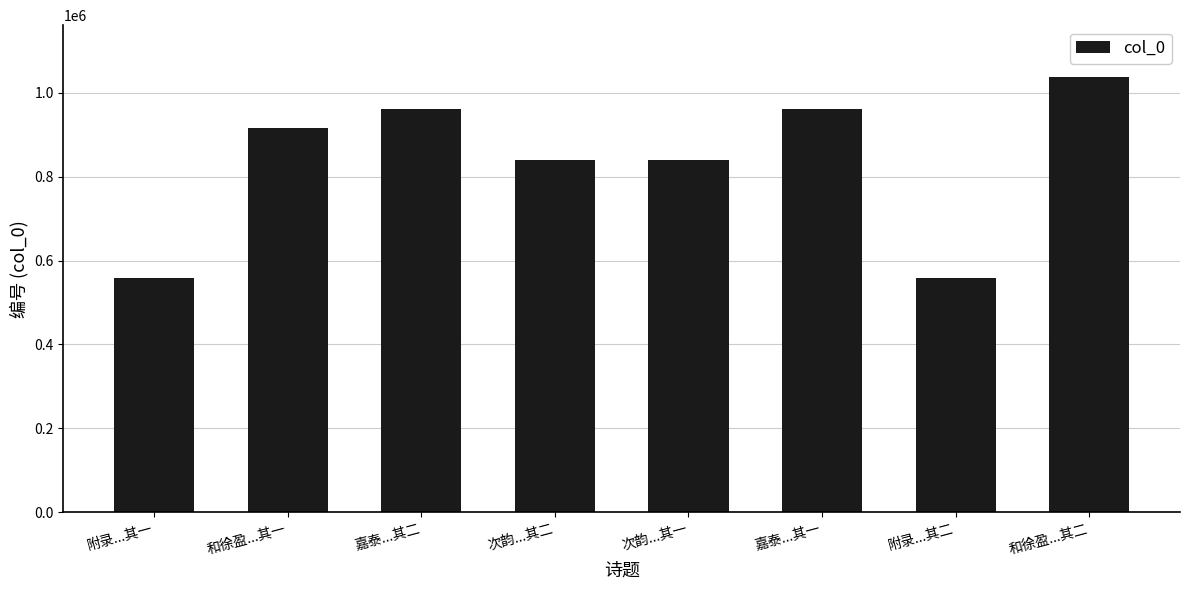

What is the average value?

834223